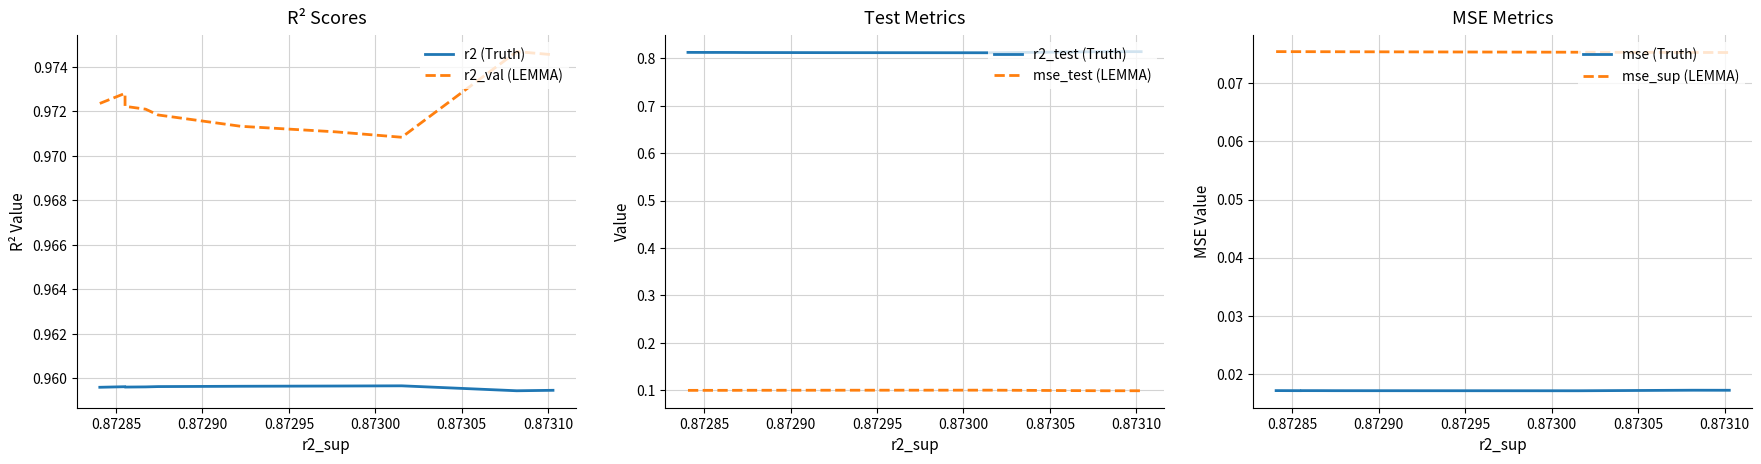

How many lines are shown in the chart?

6